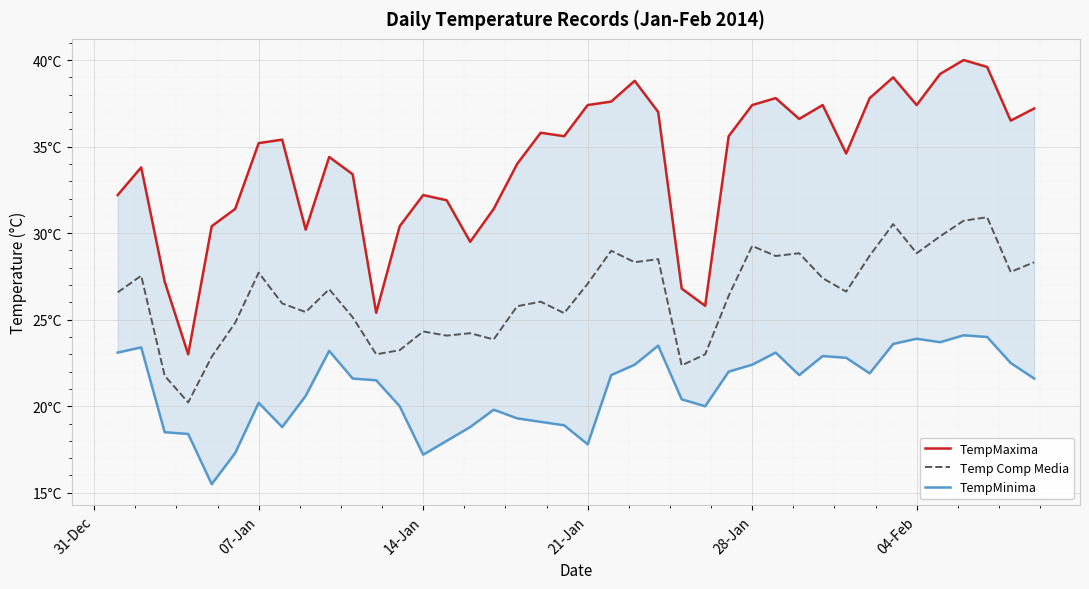

List the series in order of their peak value, highest first.

TempMaxima, Temp Comp Media, TempMinima